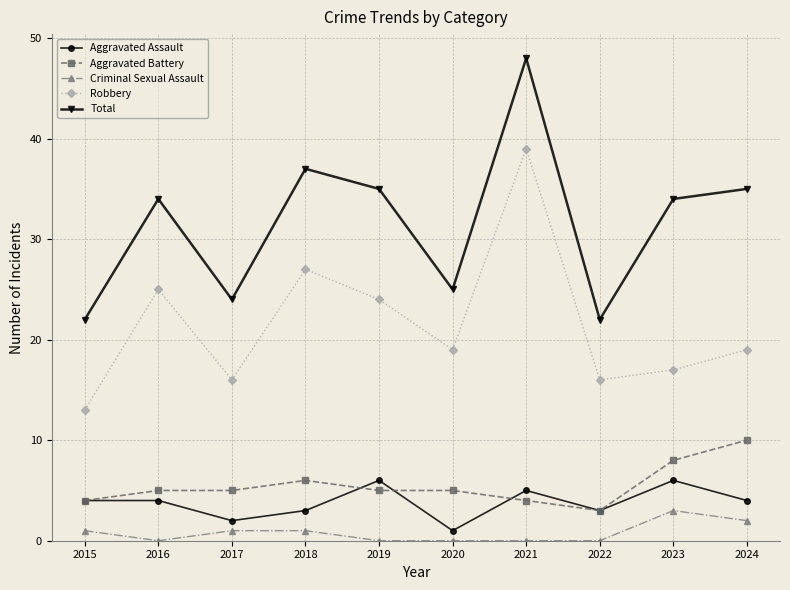

How many interior local valleys does the Total series have?

3